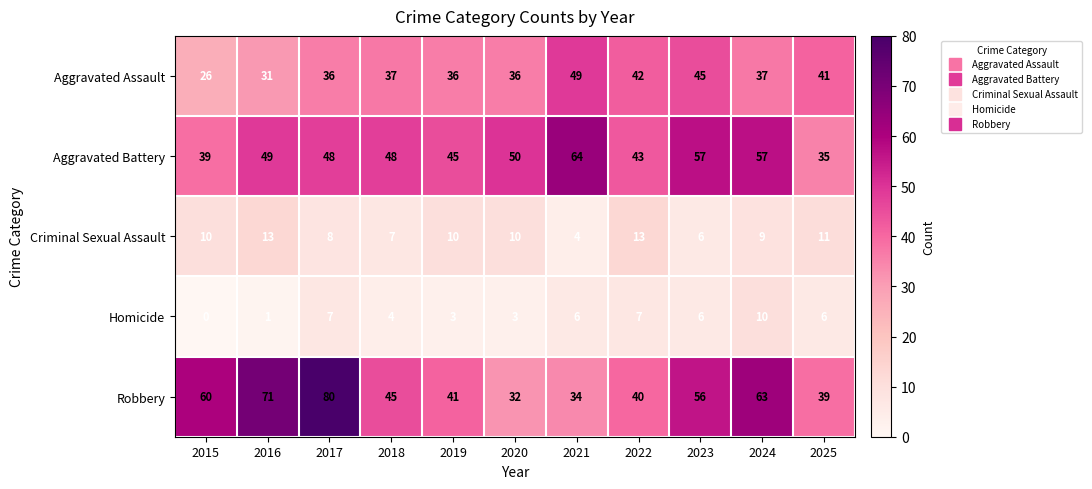

Rank the series by their maximum value, from highest to lowest.

Robbery, Aggravated Battery, Aggravated Assault, Criminal Sexual Assault, Homicide